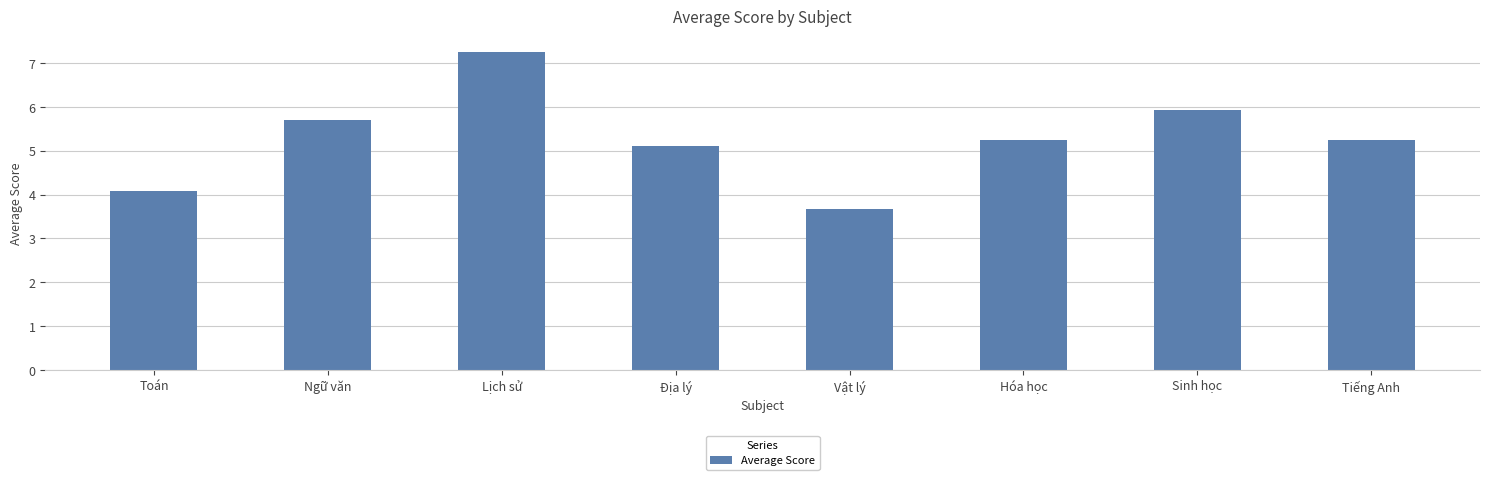

What position from the left is Sinh học?

7